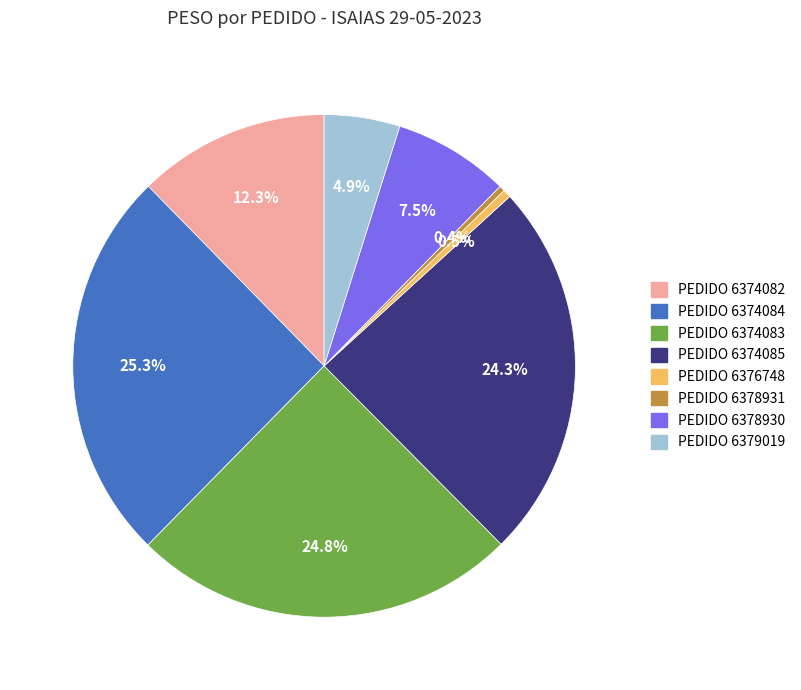

Is there a majority slice in this chart?

No